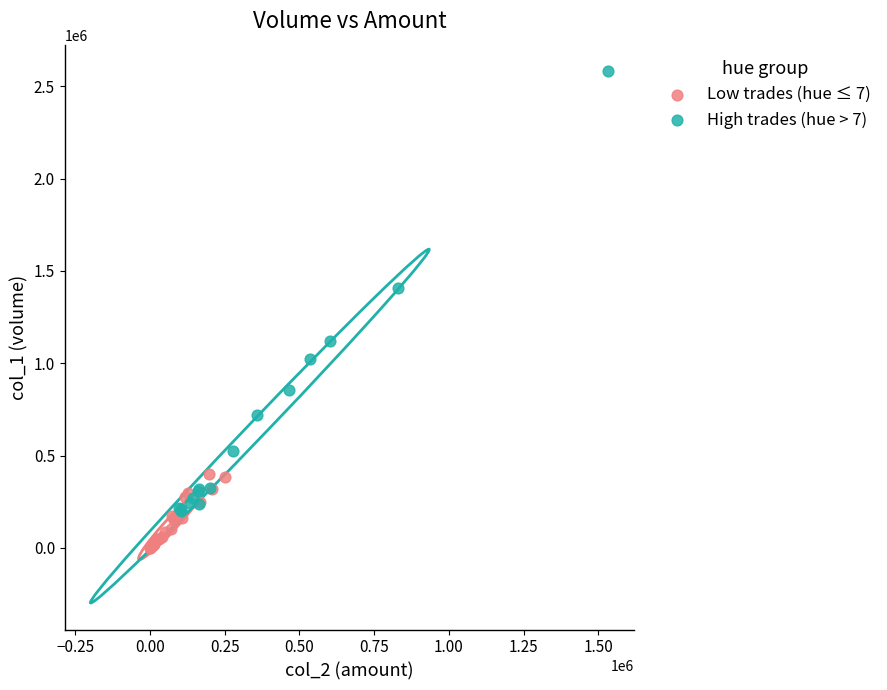

Which series contains the lowest Y value?

Low trades (hue ≤ 7)